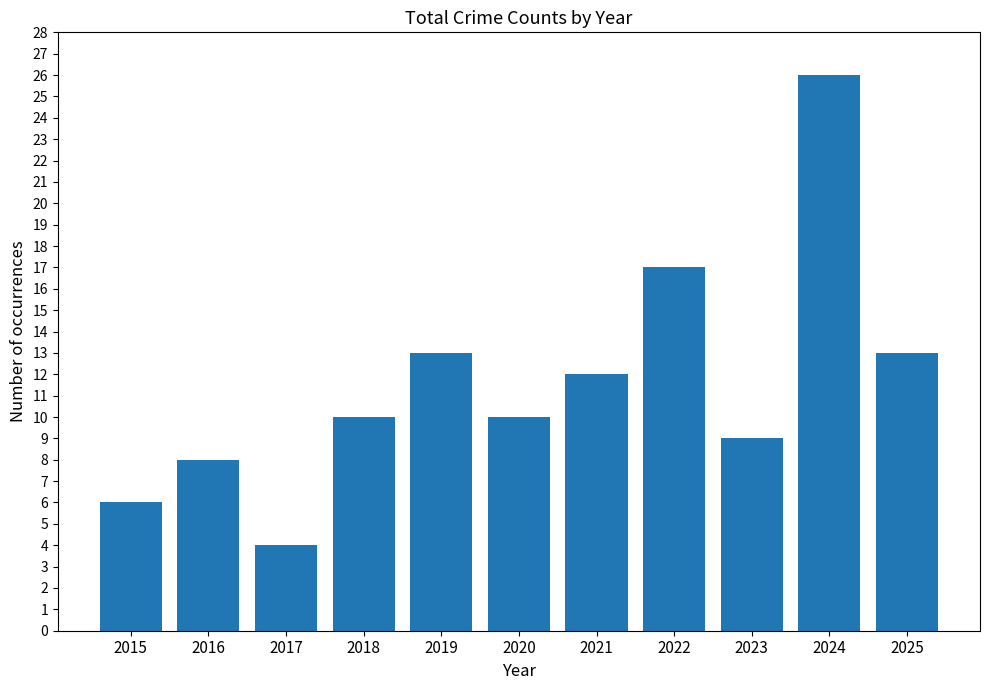

What is the change in value from 2022 to 2025?

-4